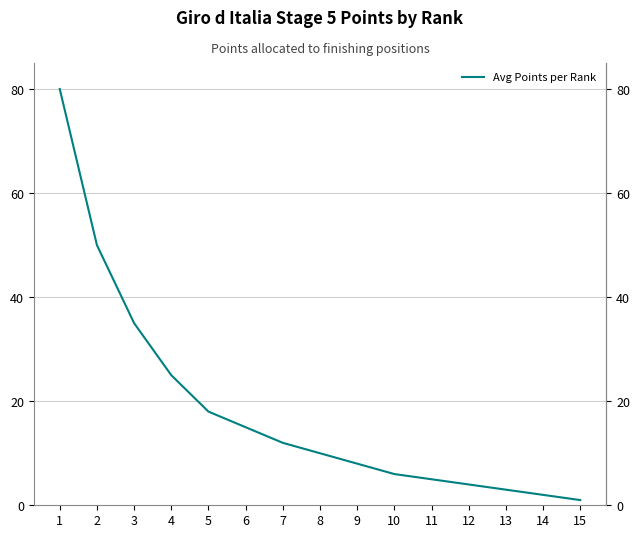

True or false: the data shows 17 at 8.

False